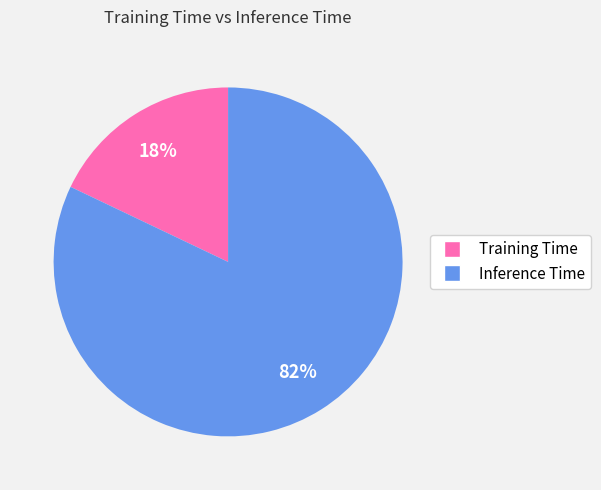

True or false: Inference Time accounts for 82% of the total.

True